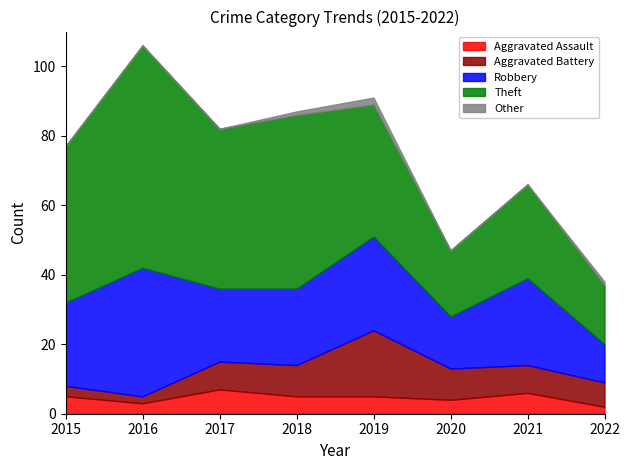

How many interior local peaks does the Theft series have?

3